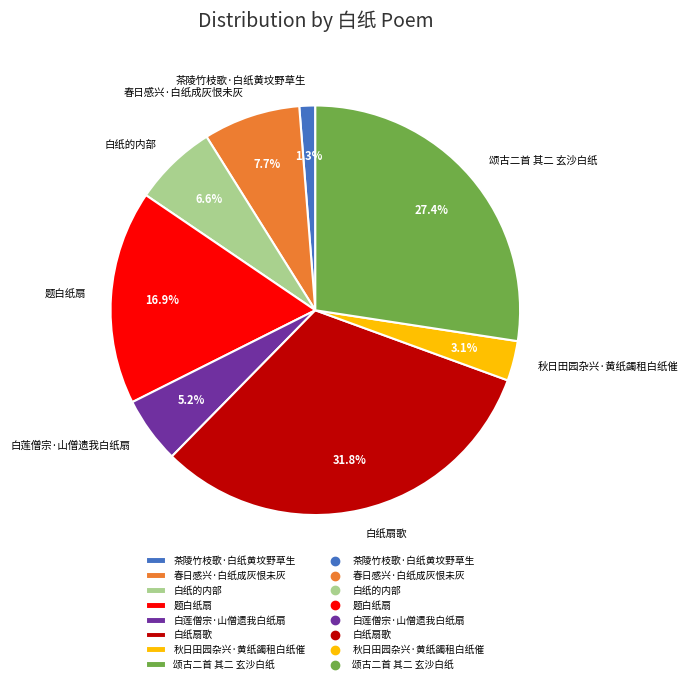

Is it true that 春日感兴·白纸成灰恨未灰 is 19% of the pie?

False